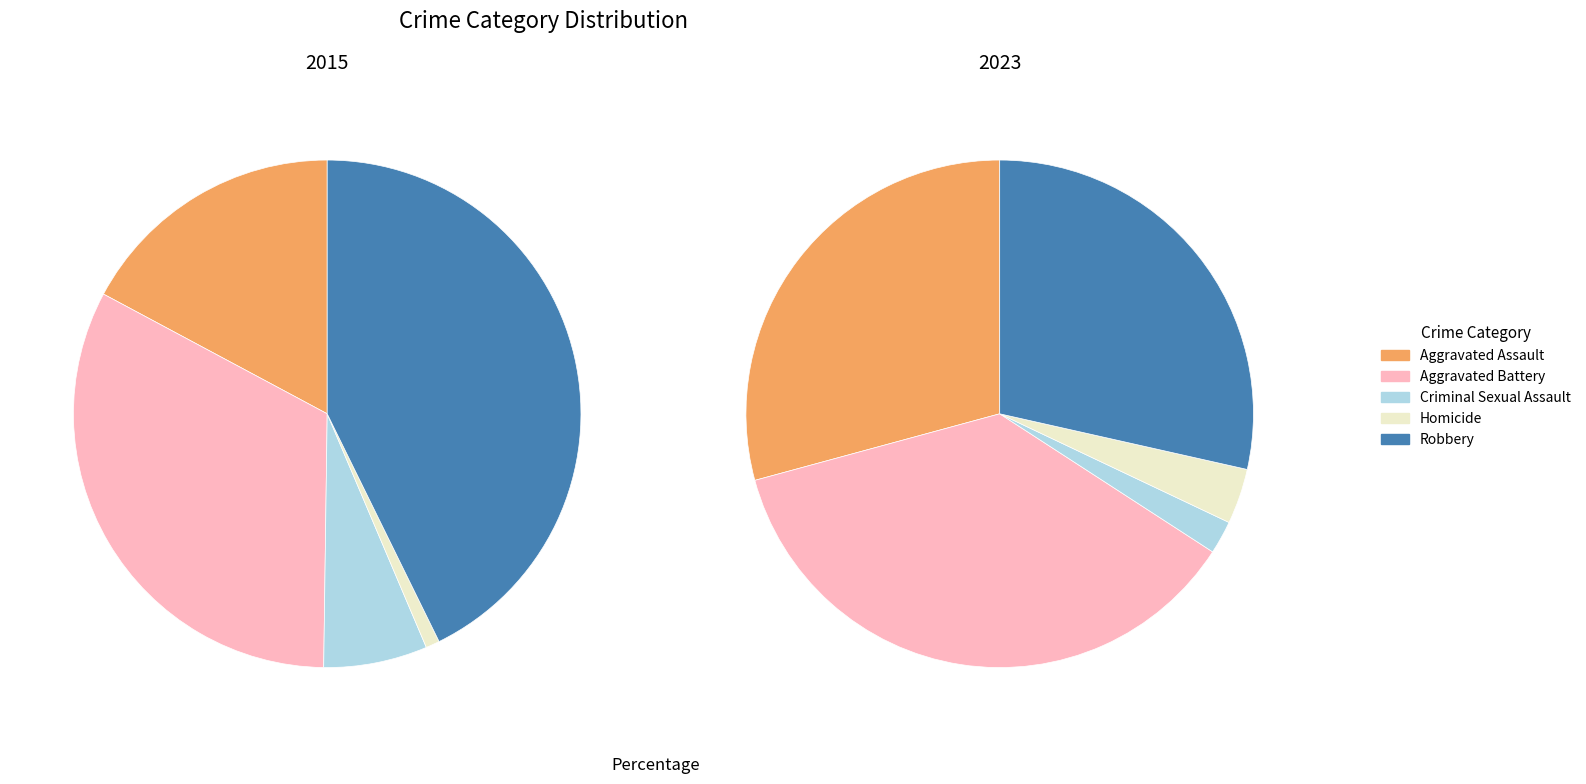

How many slices are in this pie chart?

5